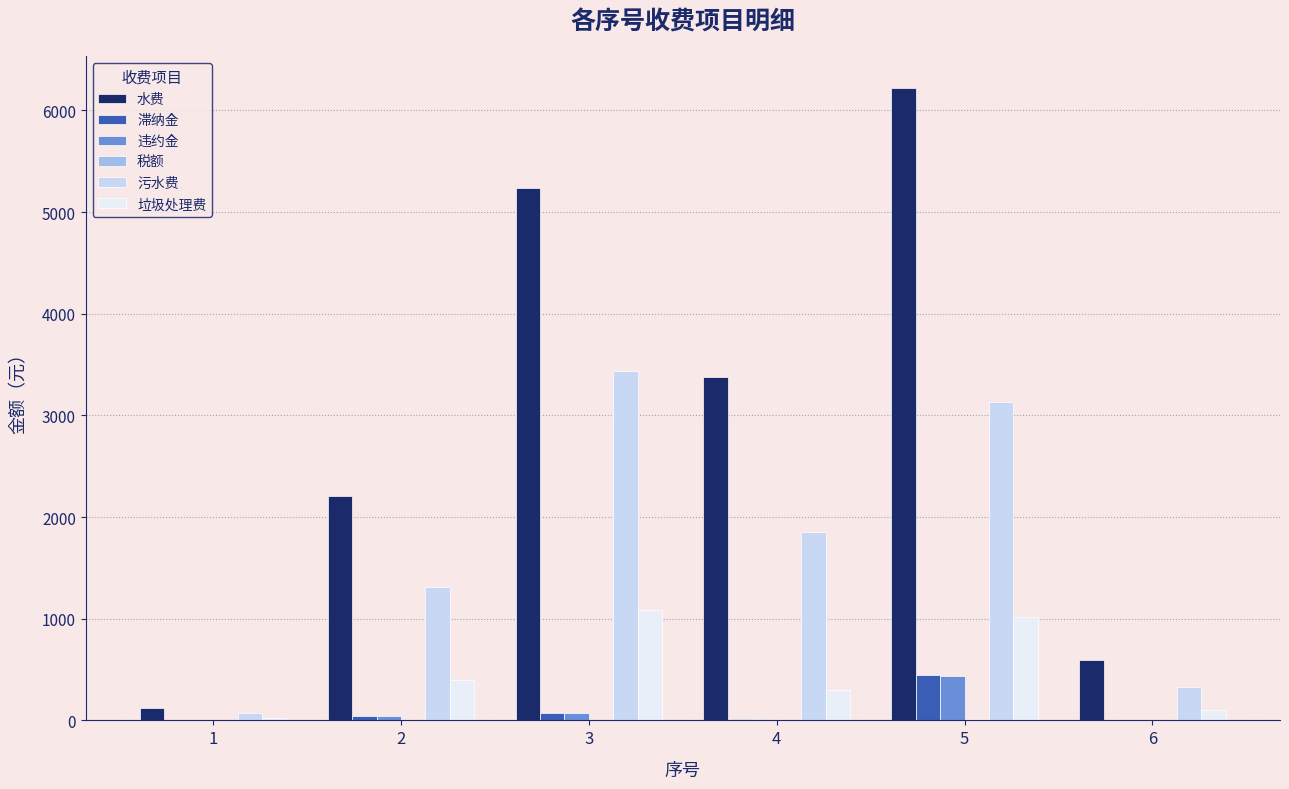

Which series changed the most between 1 and 6?

水费